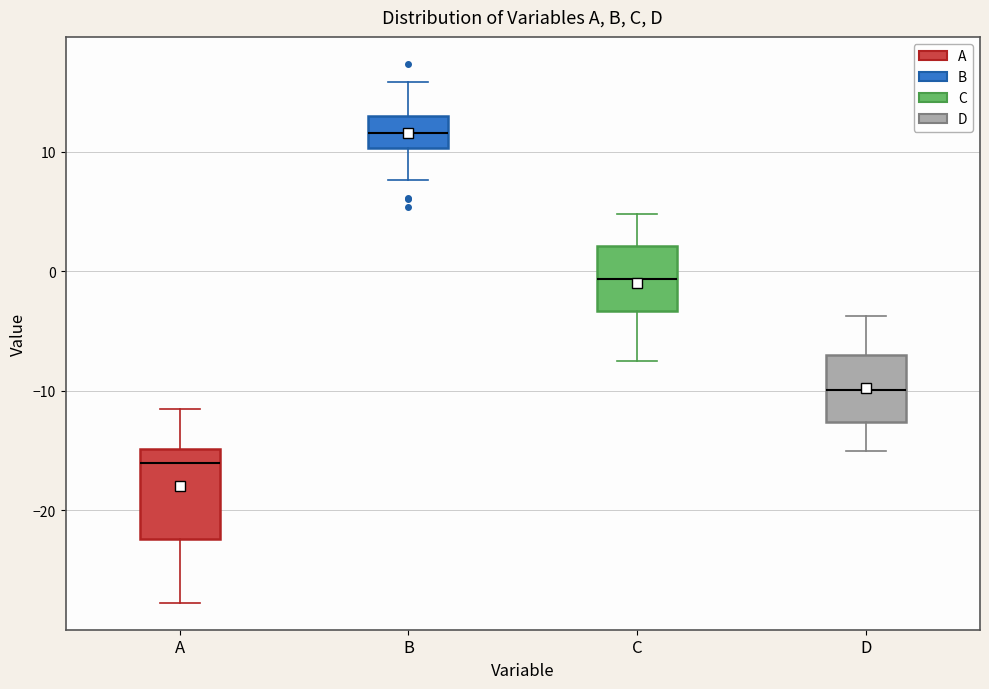

Which box has the lowest median line?

A